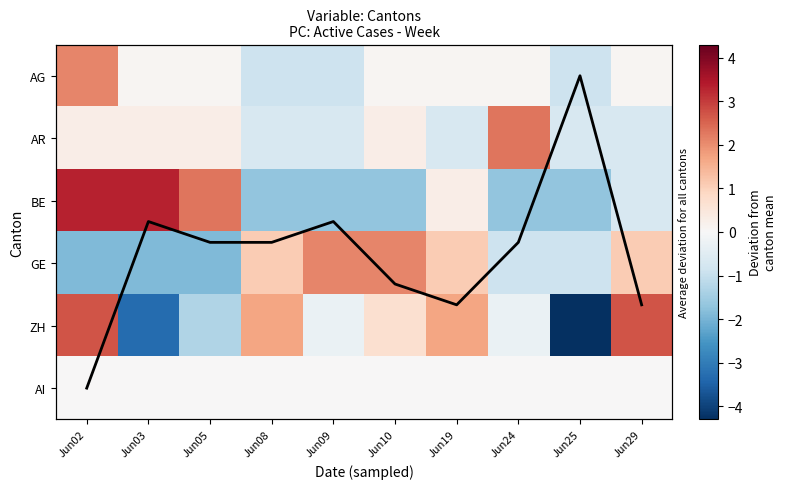

True or false: ZH has a value of 2.7 at Jun02.

True